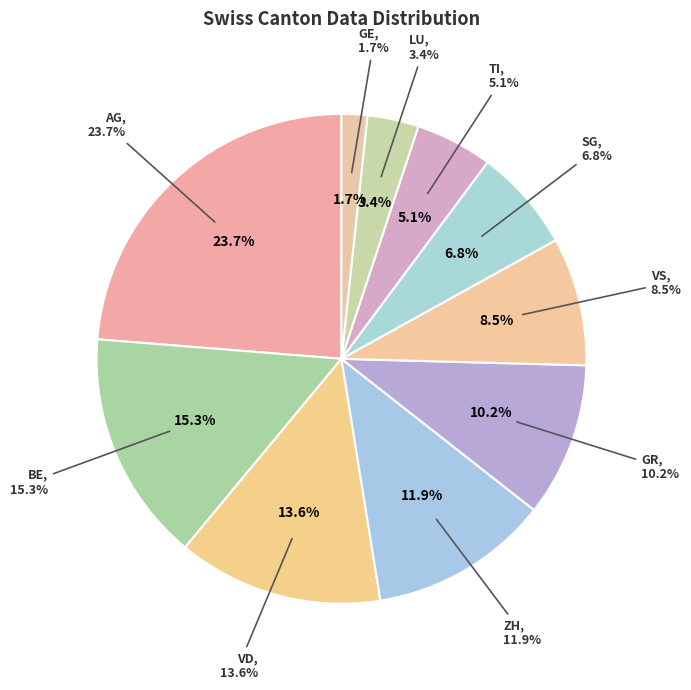

How many segments does this pie chart have?

10